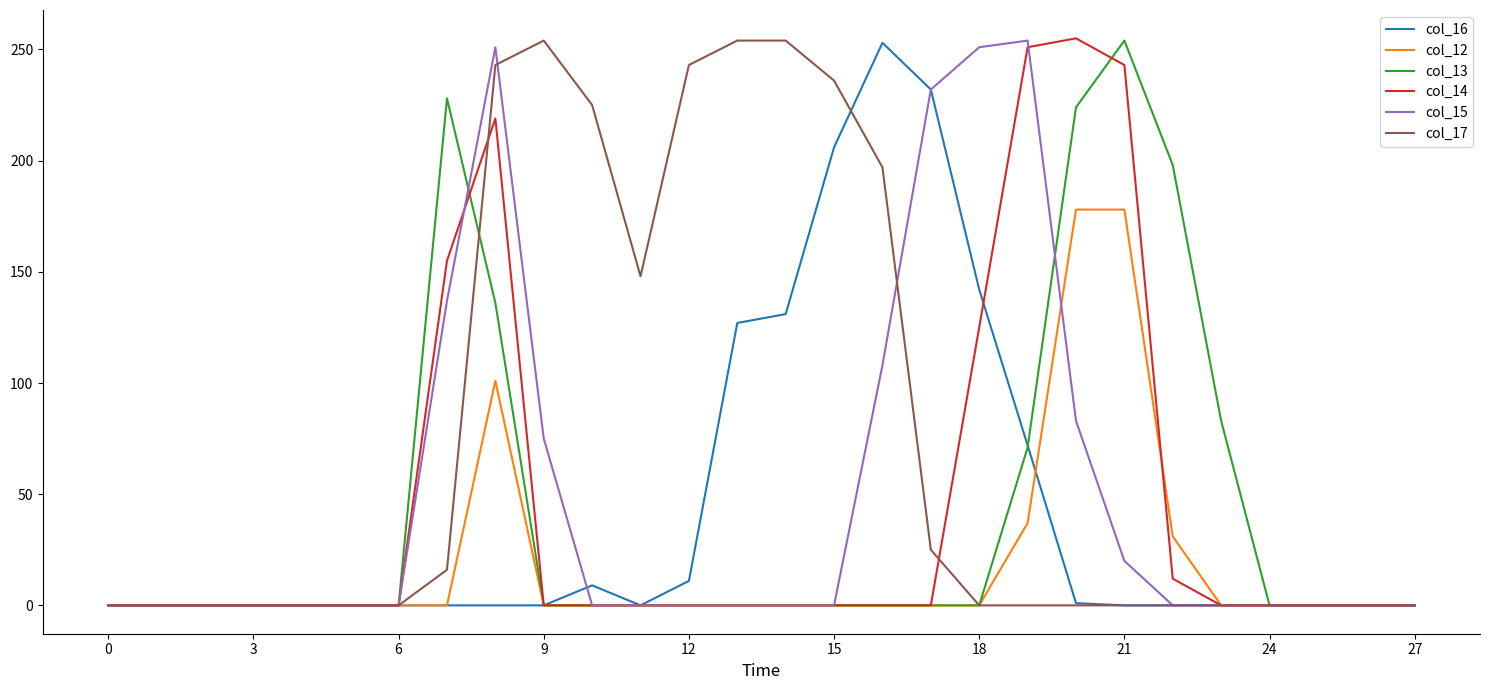

What is the average value of the col_12 series?

19